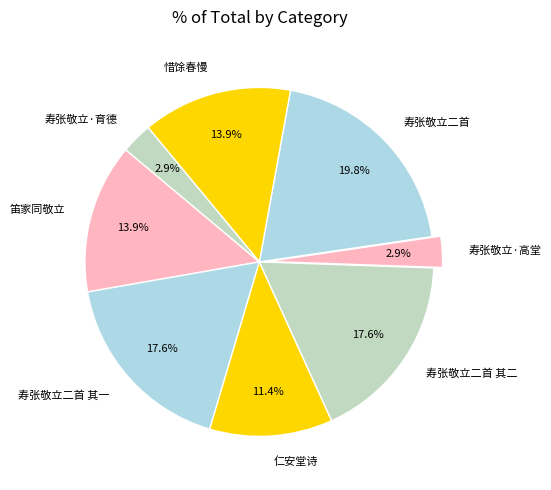

What percentage do 寿张敬立二首 其一 and 惜馀春慢 together represent?

31.5%